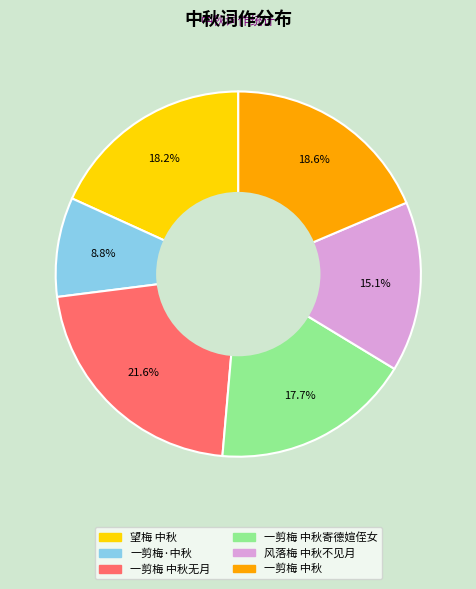

Is there any slice that represents more than half of the pie?

No